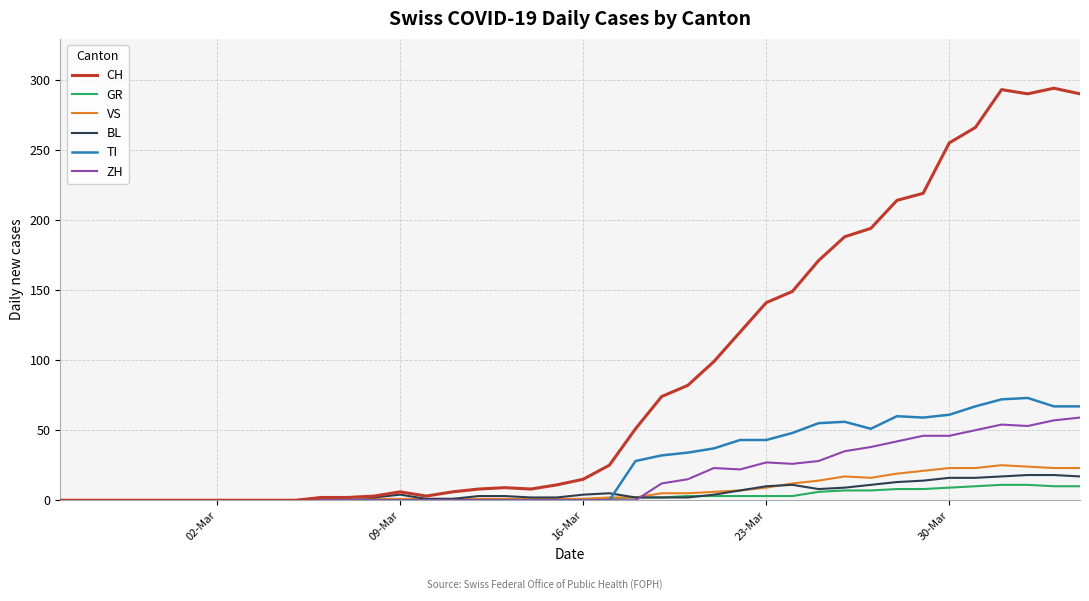

How many categories are shown in the chart?

40